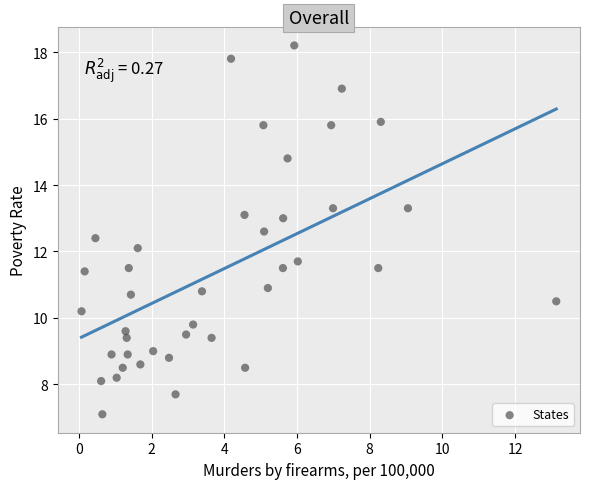

What is the range of X values (max minus min)?

13.1